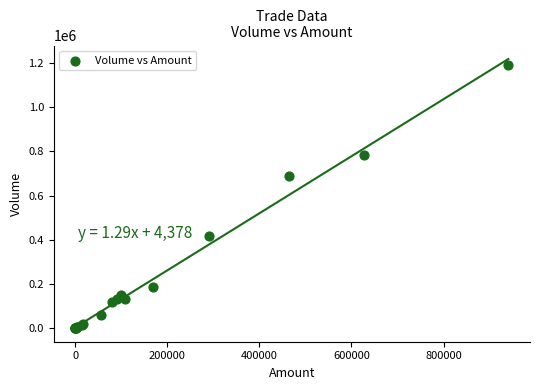

What Y value in the scatter plot is closest to 594000?

690000